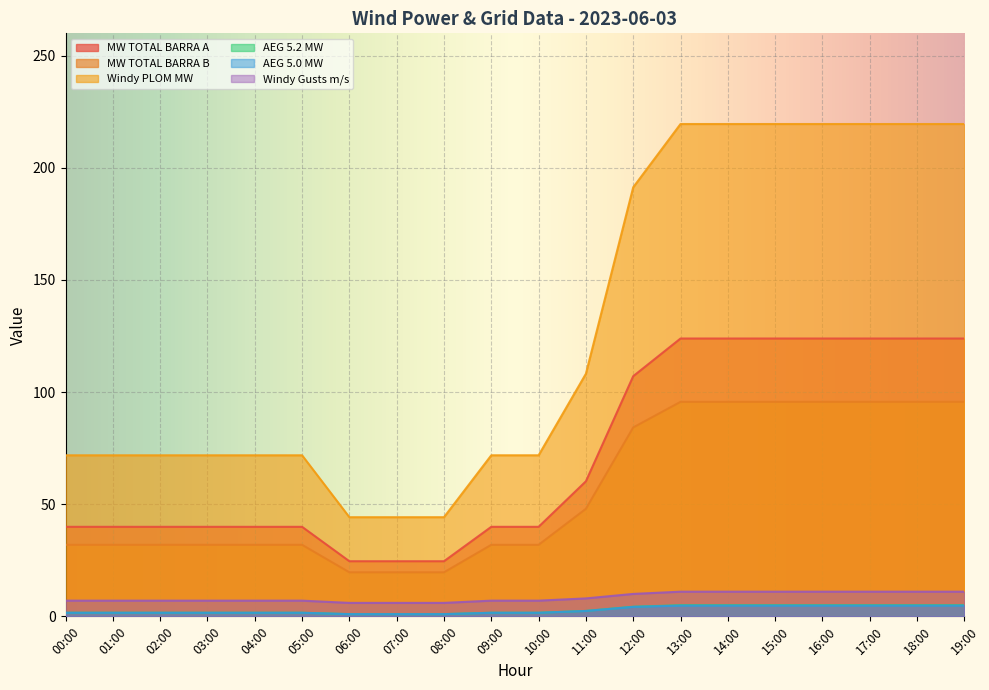

Where is AEG 5.0 MW nearest to the value 2?

11:00